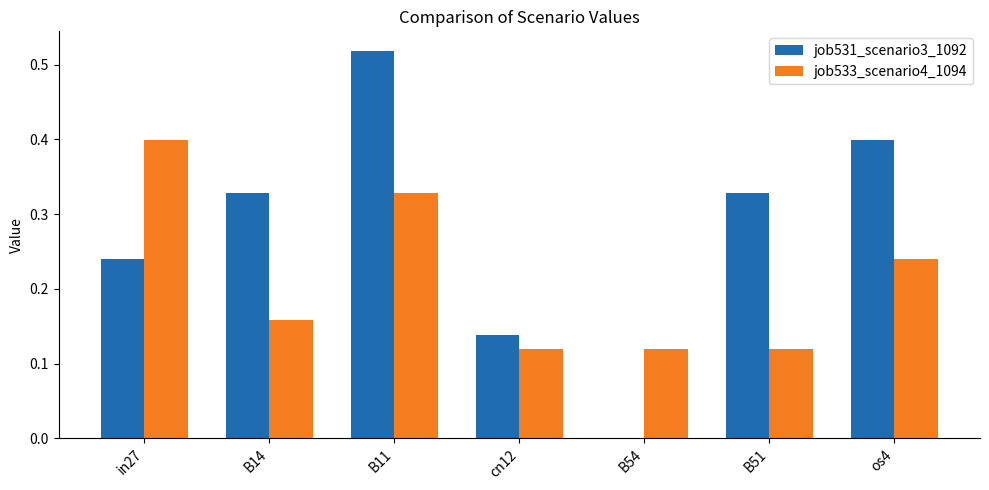

The value of job533_scenario4_1094 at cn12 is 0.0. True or false?

False